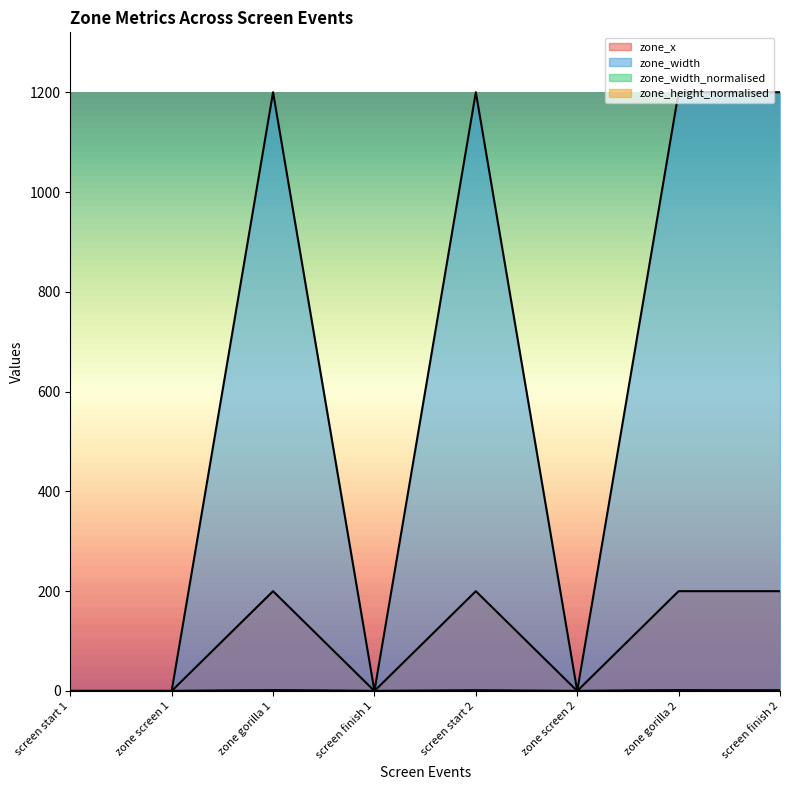

True or false: zone_width has a value of 0.0 at screen finish 1.

True